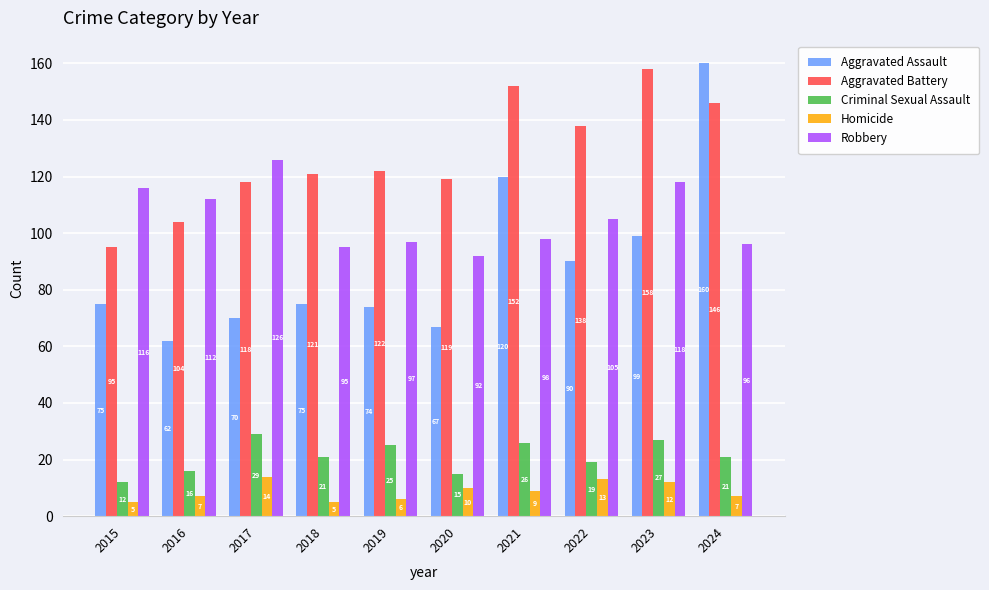

What is the difference between the maximum and minimum values in the Homicide series?

9